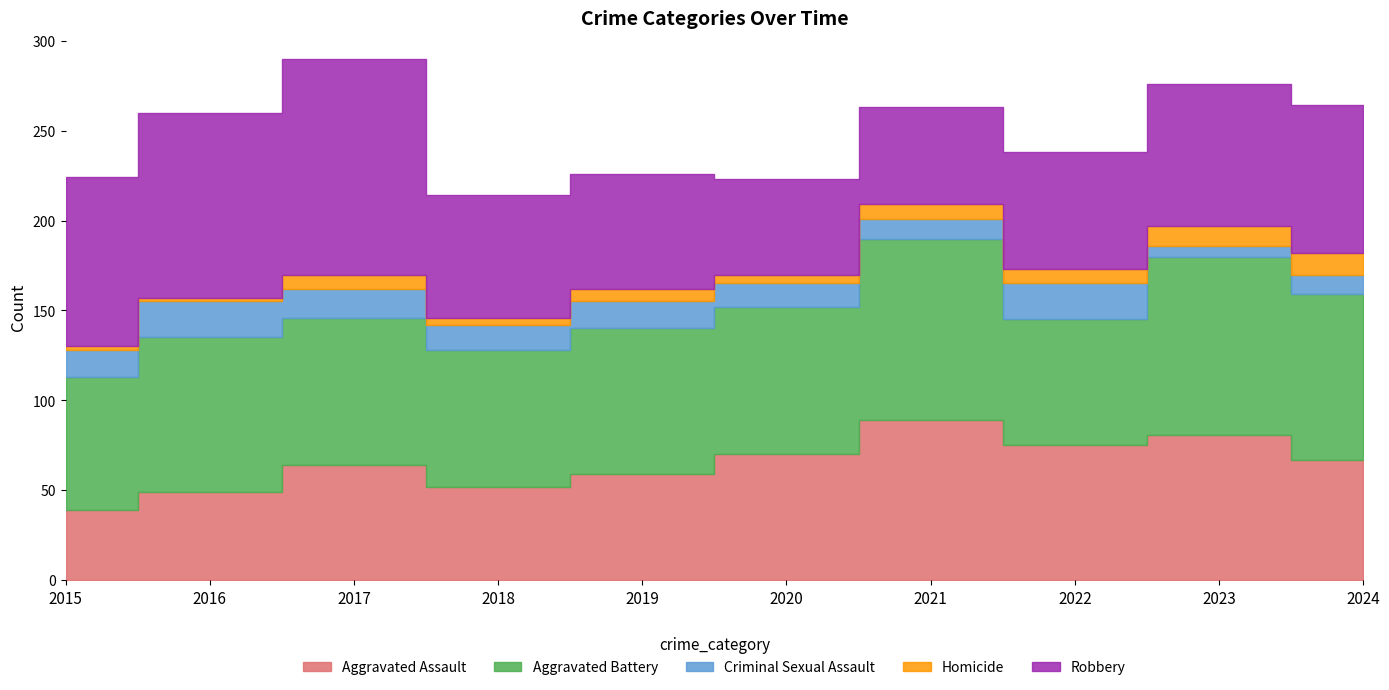

What is the highest value of the Homicide series?

12